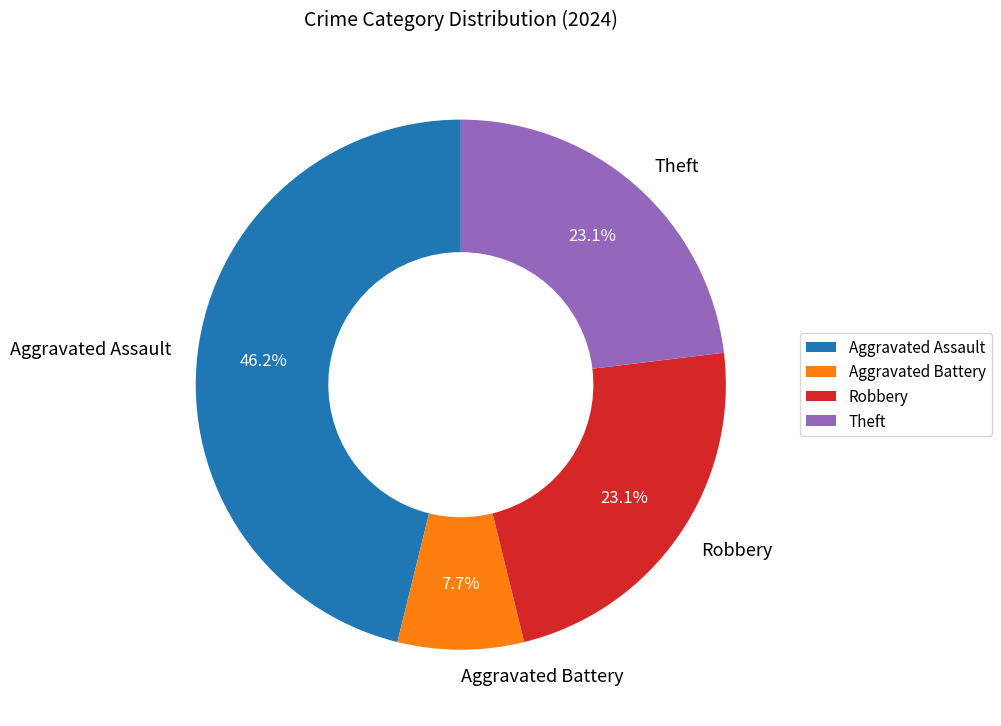

Which has a higher value, Aggravated Assault or Theft?

Aggravated Assault